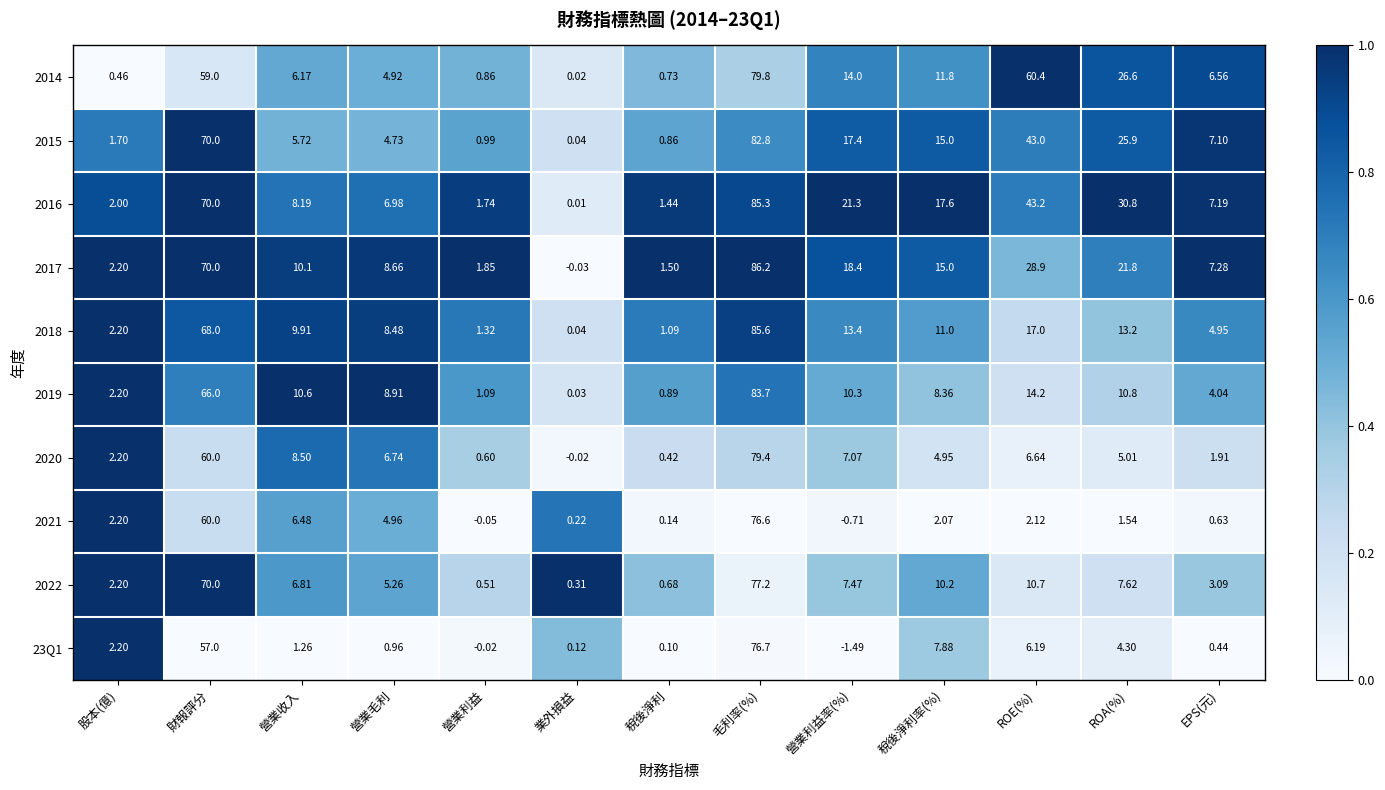

Rank the categories by 2016 value from highest to lowest.

毛利率(%), 財報評分, ROE(%), ROA(%), 營業利益率(%), 稅後淨利率(%), 營業收入, EPS(元), 營業毛利, 股本(億), 營業利益, 稅後淨利, 業外損益